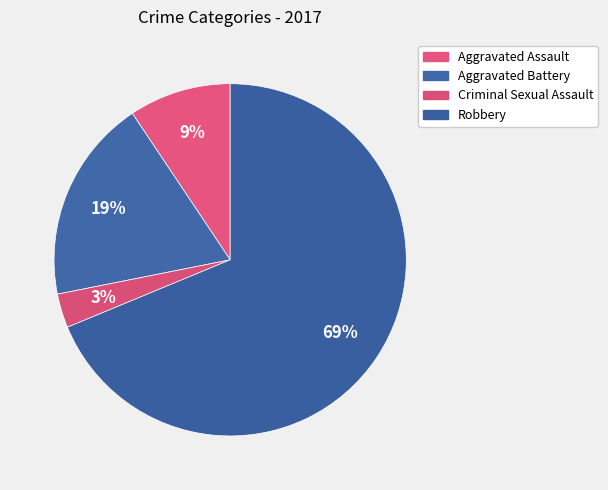

True or false: Robbery accounts for 69% of the total.

True